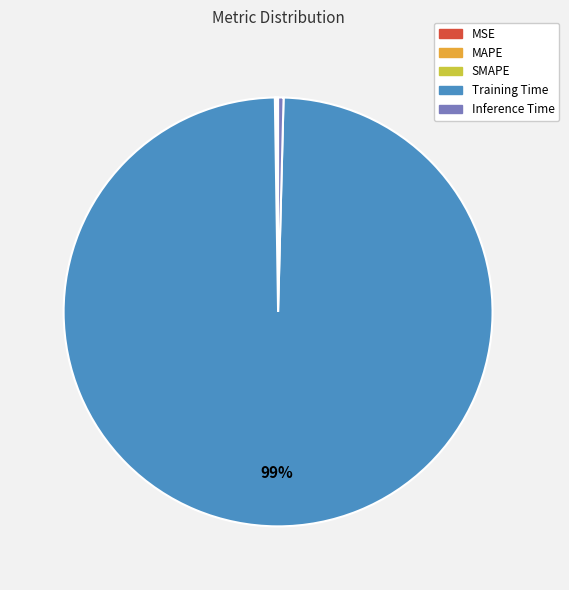

To the nearest percent, what is the average slice percentage?

20%